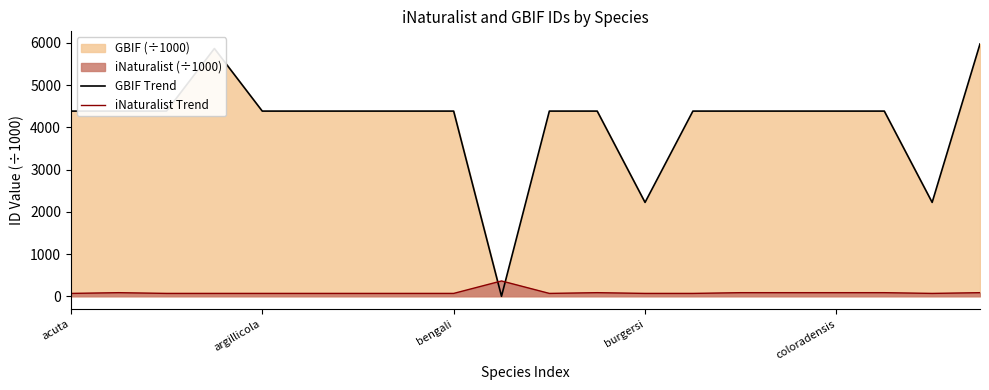

Count the number of categories in the chart.

20